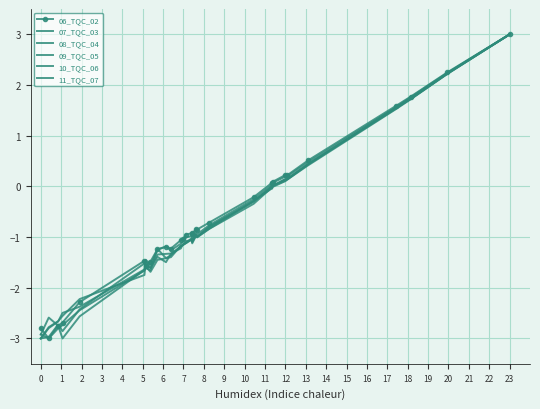

What is the value of the 06_TQC_02 point at the 6th from the left?

-1.5